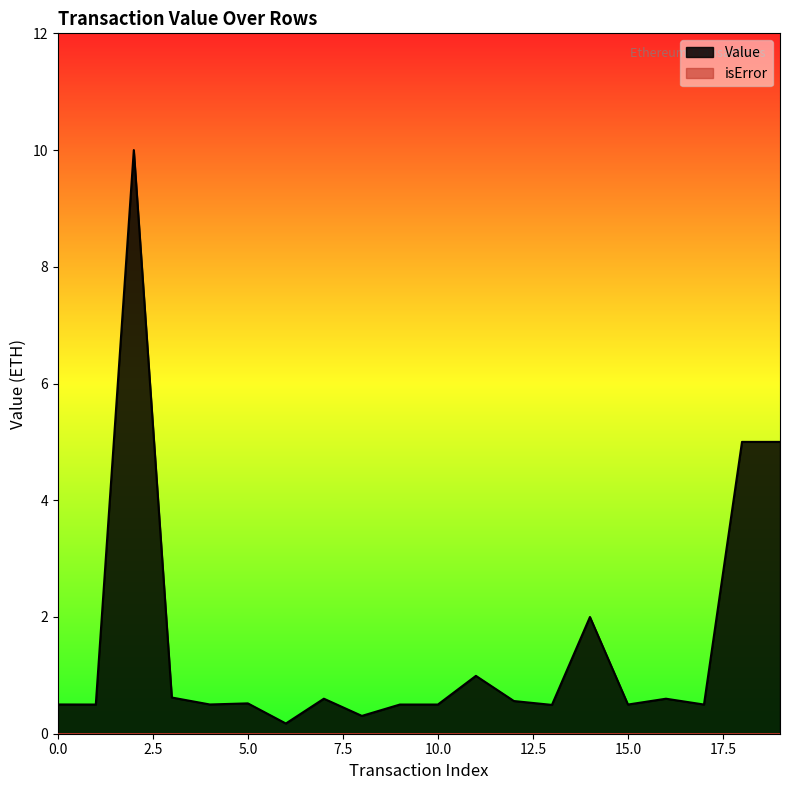

What is the value of the 12th point from the left?

1.0